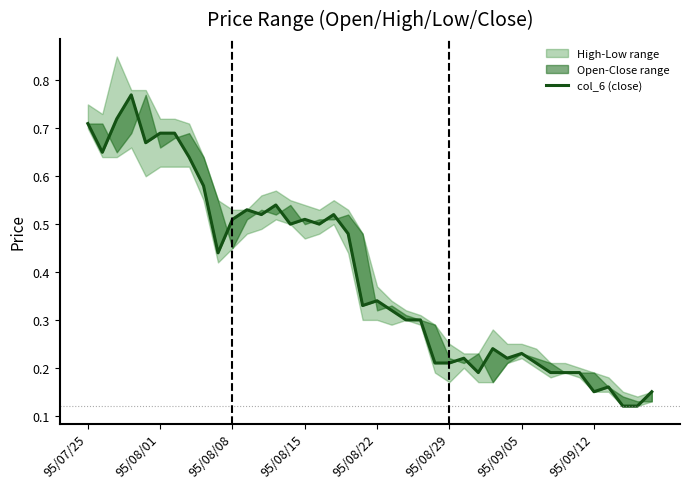

Which has a higher value, 39 or 21?

21